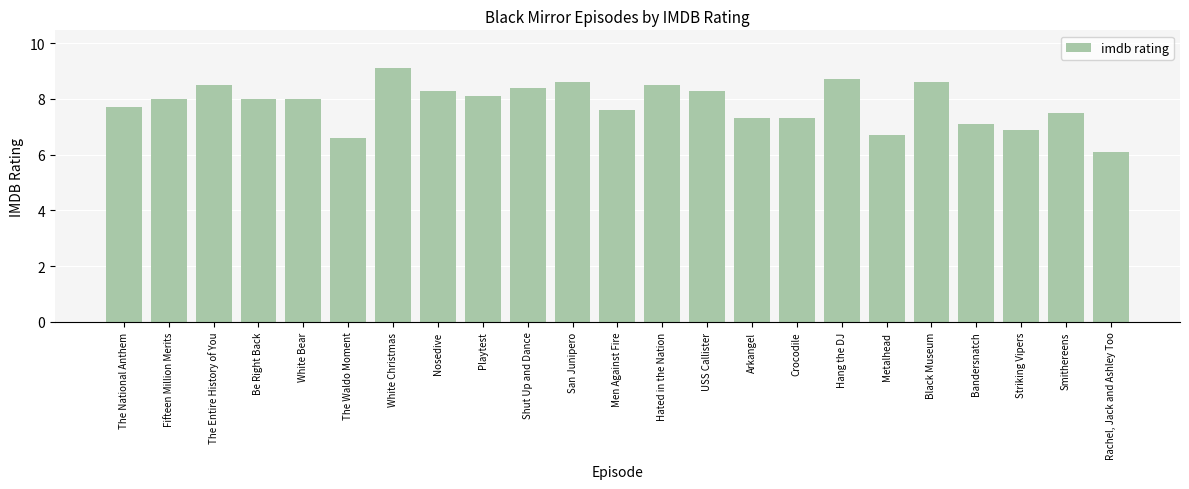

What is the average value?

7.8